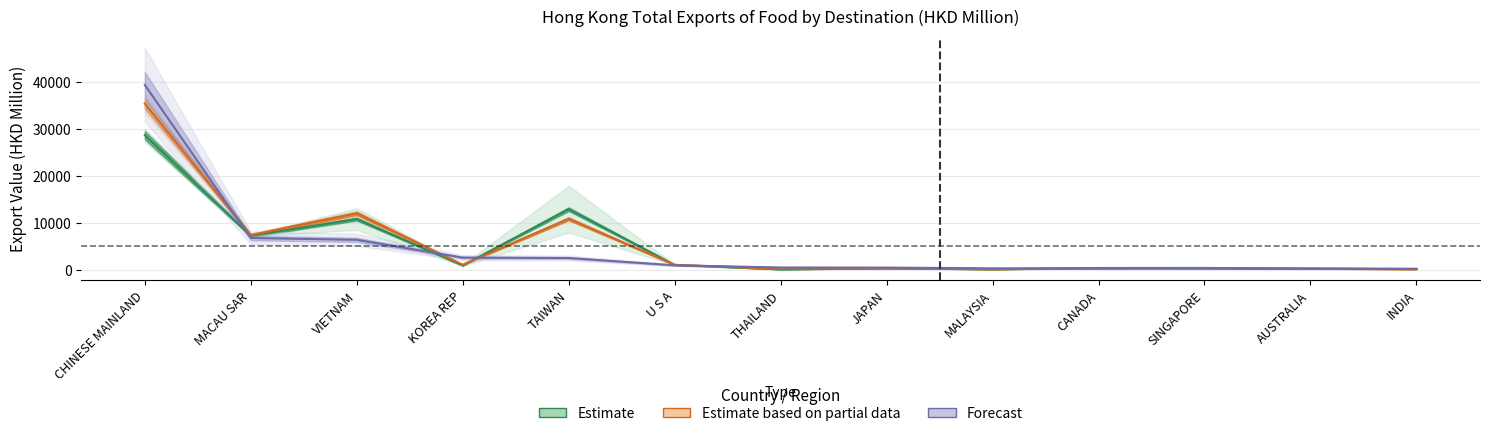

Reading right to left, transcribe all the data shown in this chart.

201612: 183.9	296.5	436.8	386.6	191.5	365.6	260.8	1109.3	10919.1	1133.2	12059.7	7464.3	35449.6
201712: 249.5	327.0	453.9	444.2	180.7	383.1	156.9	1112.6	12965.3	982.3	10864.0	7304.7	28710.0
201911: 252.8	291.5	322.1	357.9	374.3	527.9	549.3	1014.2	2571.2	2649.9	6445.8	6828.7	39414.7